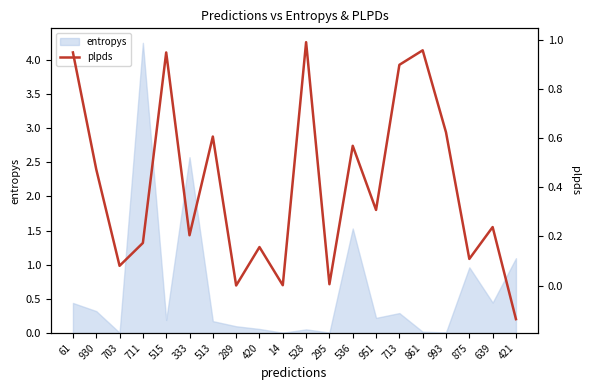

Is it true that the value at 289 is 0.0?

True